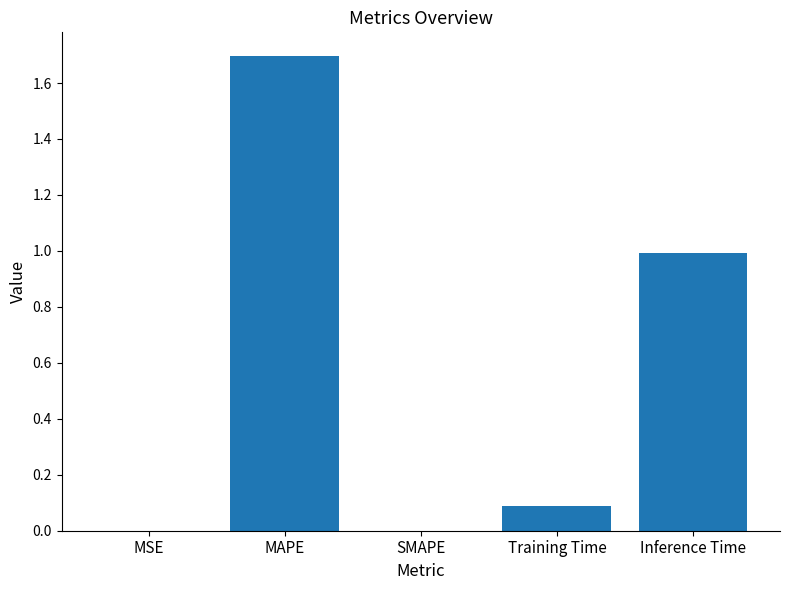

The value at MAPE is 1.7. True or false?

True